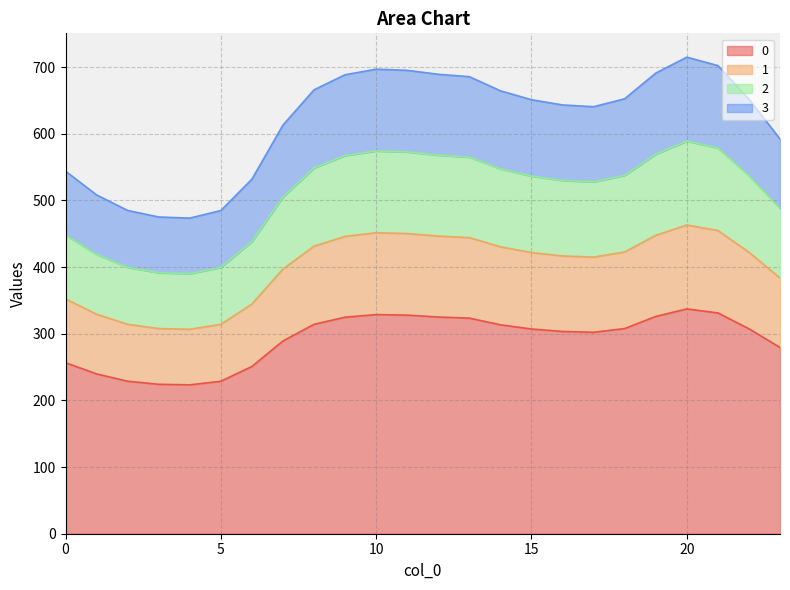

Does the chart display data point markers on the line(s)?

No